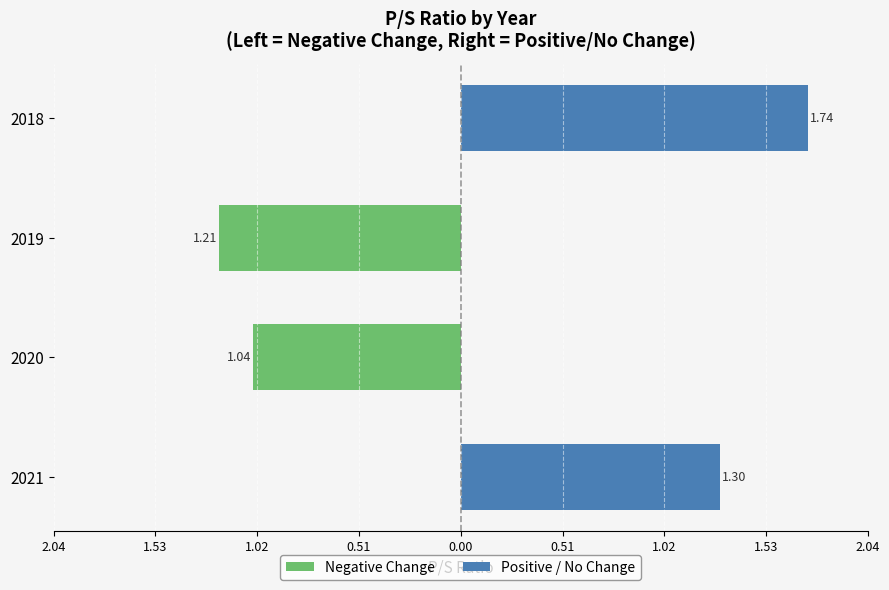

Reading right to left, what are all the values shown in this chart?

Negative Change: 0.0	-1.2	-1.0	0.0
Positive / No Change: 1.7	0.0	0.0	1.3